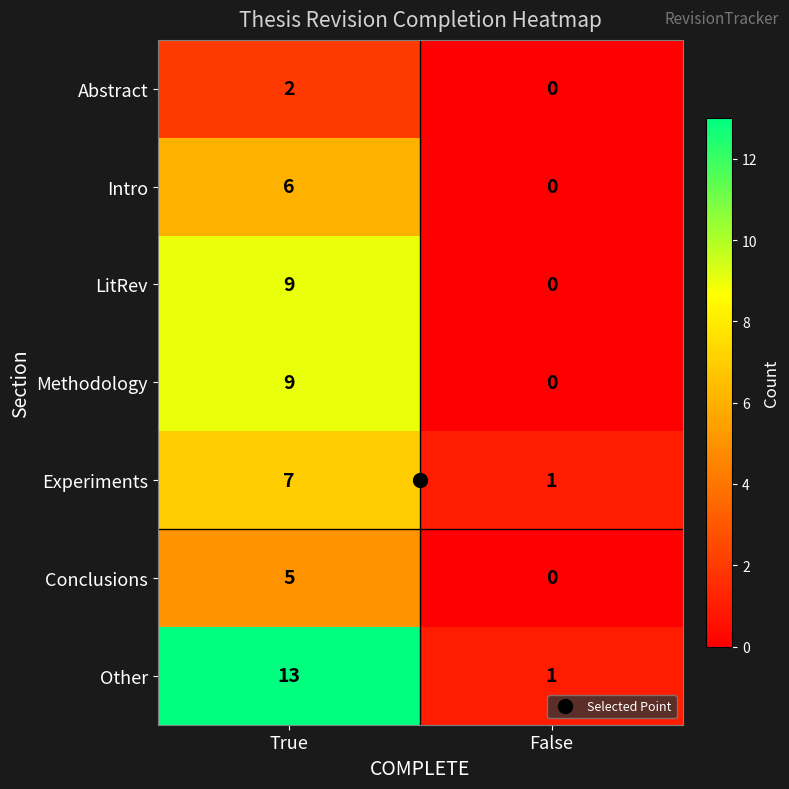

At how many categories does at least one series exceed 11?

1